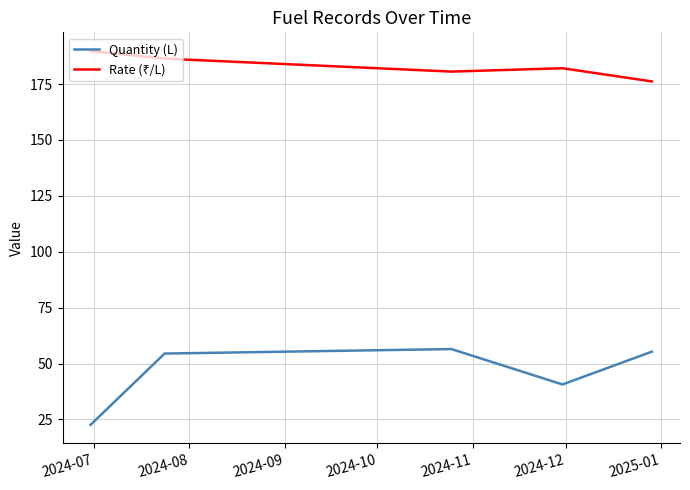

What is the difference between the second highest and second lowest values in the Quantity (L) series?

14.7